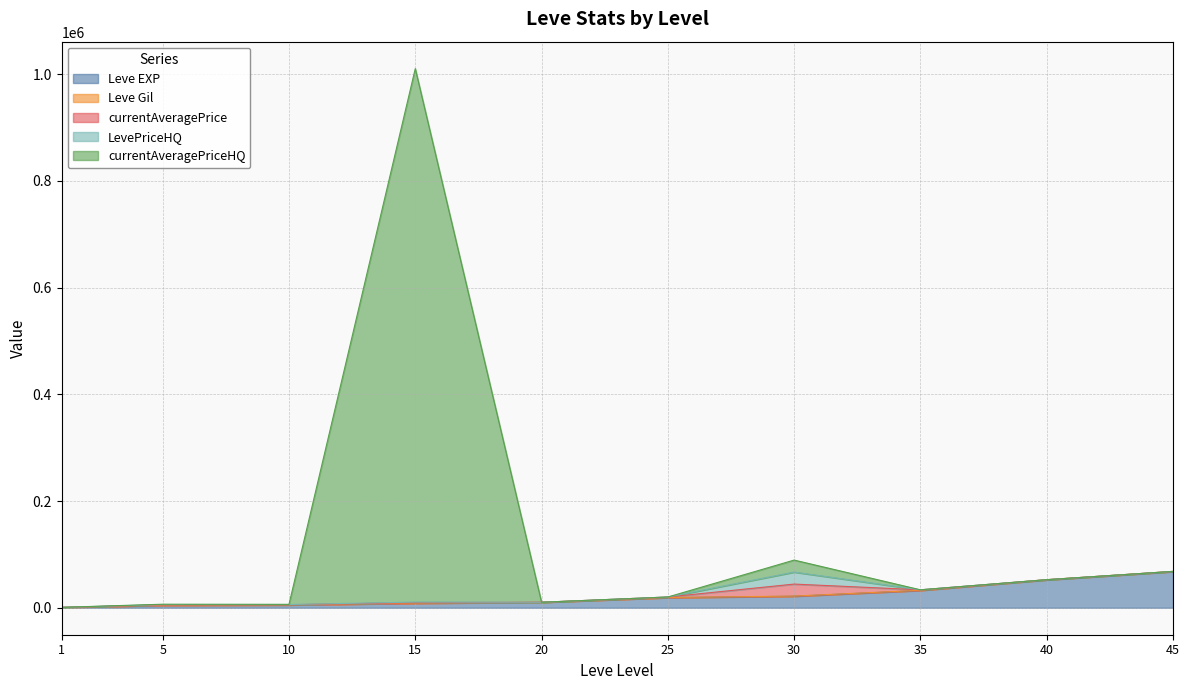

Rank the series by their maximum value, from highest to lowest.

currentAveragePriceHQ, Leve EXP, currentAveragePrice, LevePriceHQ, Leve Gil